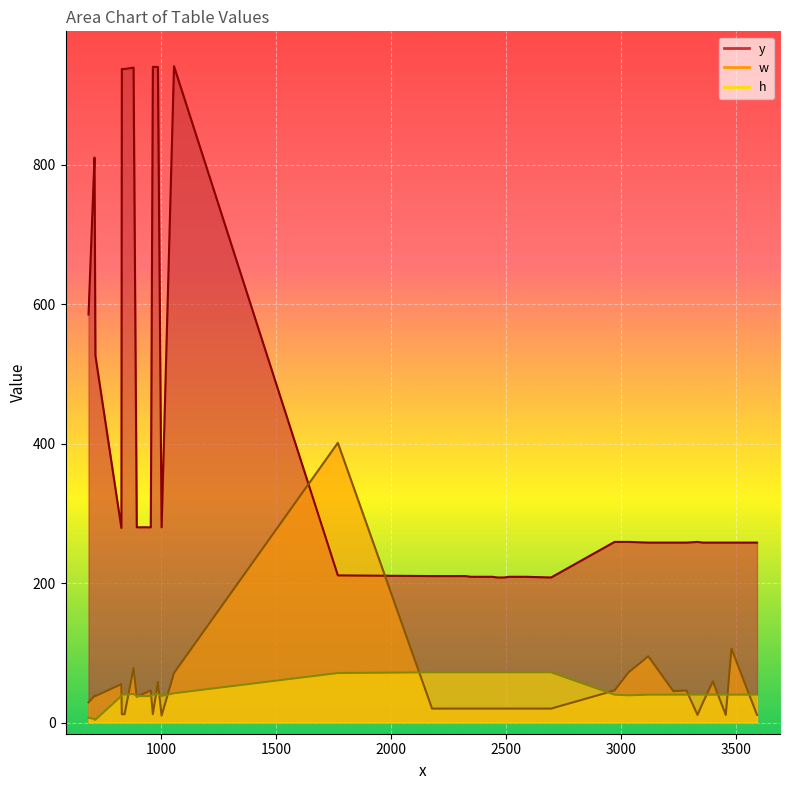

Count the number of categories in the chart.

40